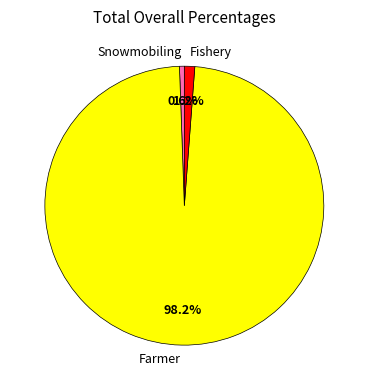

Which slice is the largest?

Farmer